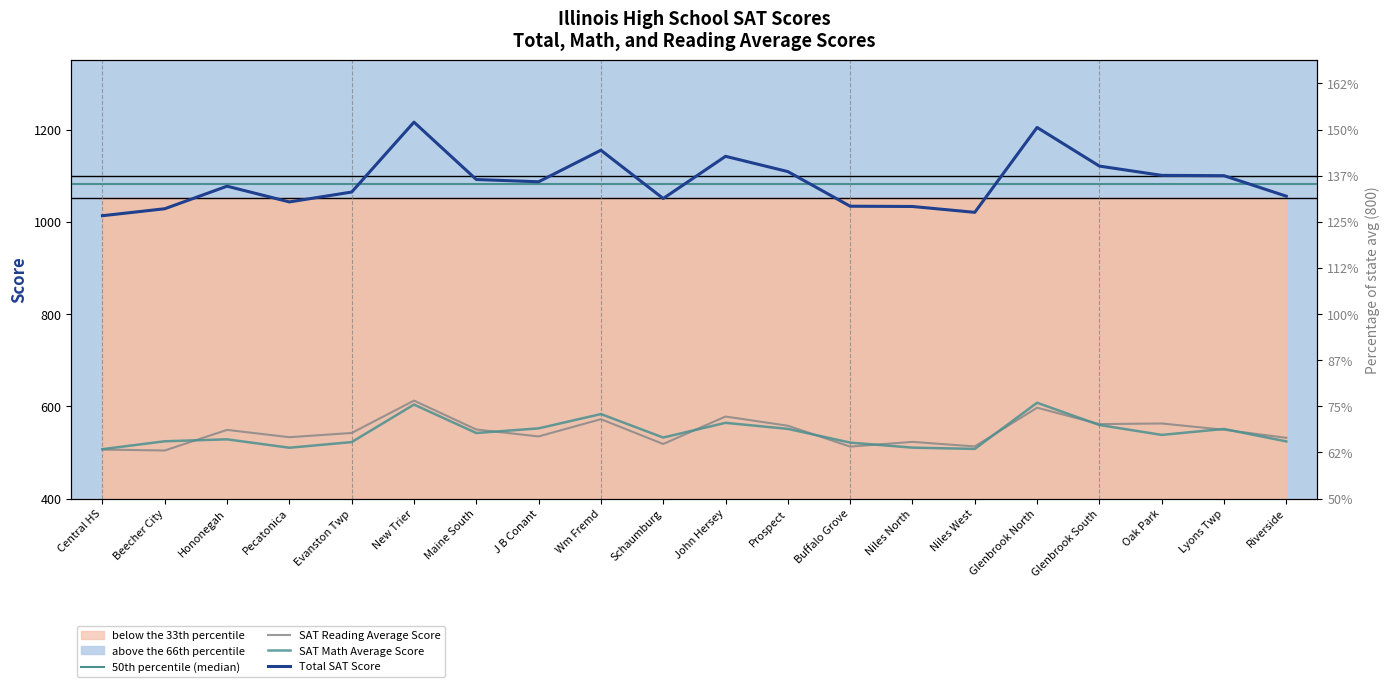

Reading left to right, extract all data points from this chart.

Total SAT Score: Central HS=1013.3	Beecher City=1028.4	Hononegah=1077.3	Pecatonica=1043.2	Evanston Twp=1064.6	New Trier=1216.2	Maine South=1091.8	J B Conant=1086.9	Wm Fremd=1155.3	Schaumburg=1050.6	John Hersey=1142.1	Prospect=1109.0	Buffalo Grove=1033.9	Niles North=1033.3	Niles West=1020.6	Glenbrook North=1204.7	Glenbrook South=1120.9	Oak Park=1100.8	Lyons Twp=1100.1	Riverside=1055.6
SAT Math Average Score: Central HS=507.1	Beecher City=524.2	Hononegah=528.4	Pecatonica=510.2	Evanston Twp=522.4	New Trier=603.8	Maine South=542.1	J B Conant=552.2	Wm Fremd=583.2	Schaumburg=532.3	John Hersey=564.2	Prospect=551.1	Buffalo Grove=521.3	Niles North=510.4	Niles West=507.6	Glenbrook North=607.7	Glenbrook South=559.5	Oak Park=538.0	Lyons Twp=550.9	Riverside=523.9
SAT Reading Average Score: Central HS=506.2	Beecher City=504.2	Hononegah=548.9	Pecatonica=533.0	Evanston Twp=542.2	New Trier=612.4	Maine South=549.7	J B Conant=534.7	Wm Fremd=572.1	Schaumburg=518.3	John Hersey=577.9	Prospect=557.9	Buffalo Grove=512.6	Niles North=522.9	Niles West=513.0	Glenbrook North=597.0	Glenbrook South=561.4	Oak Park=562.8	Lyons Twp=549.2	Riverside=531.7